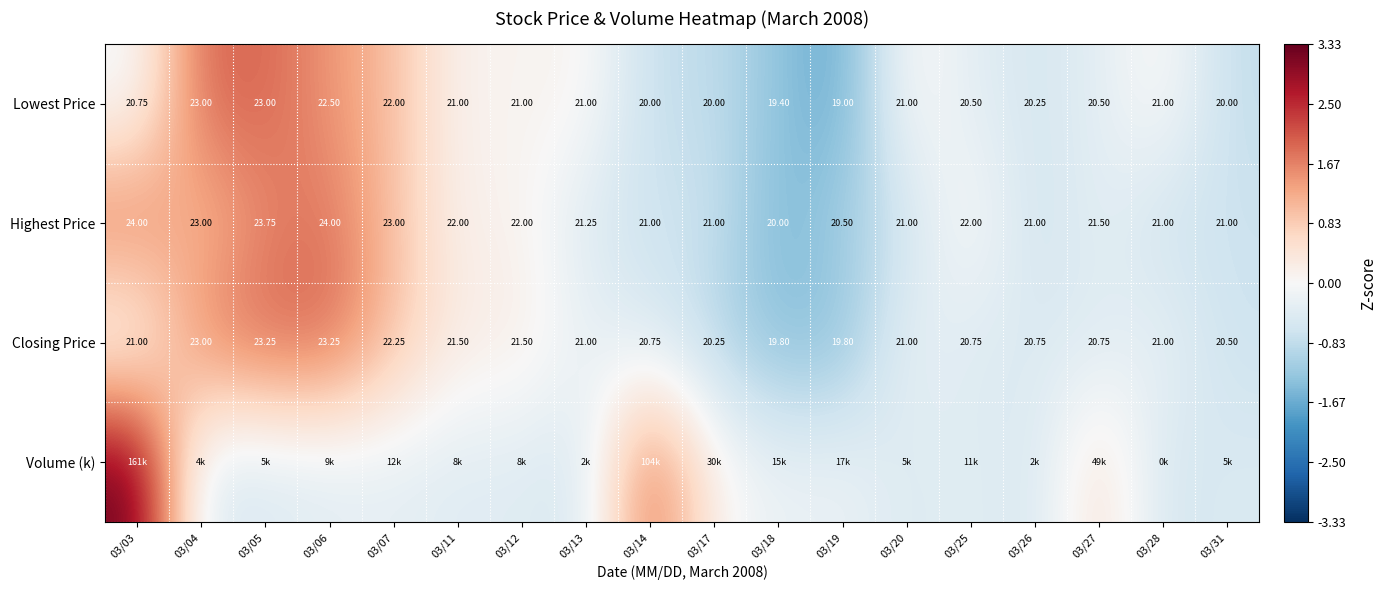

Count the number of categories in the chart.

18